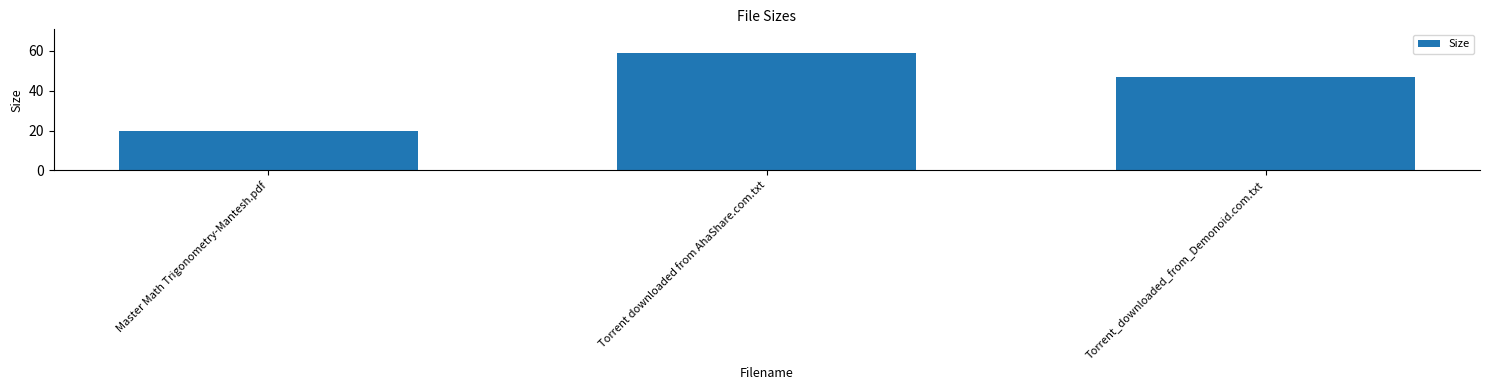

What is the label of the 1st bar from the right?

Torrent_downloaded_from_Demonoid.com.txt